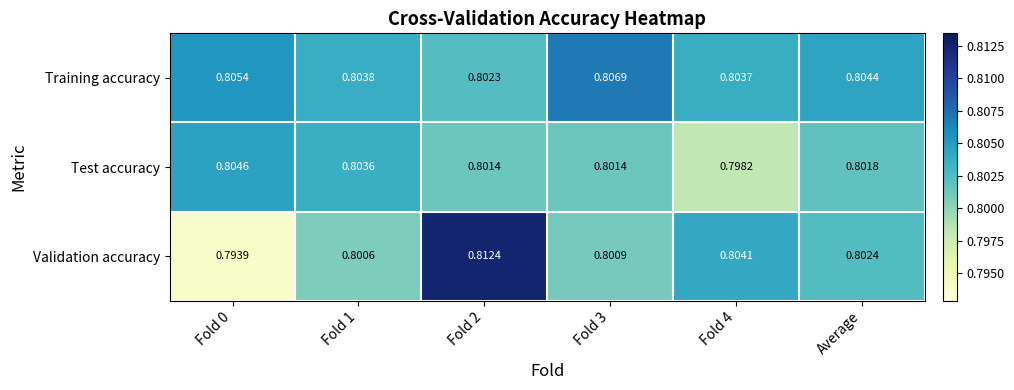

At how many categories does at least one series exceed 0?

6